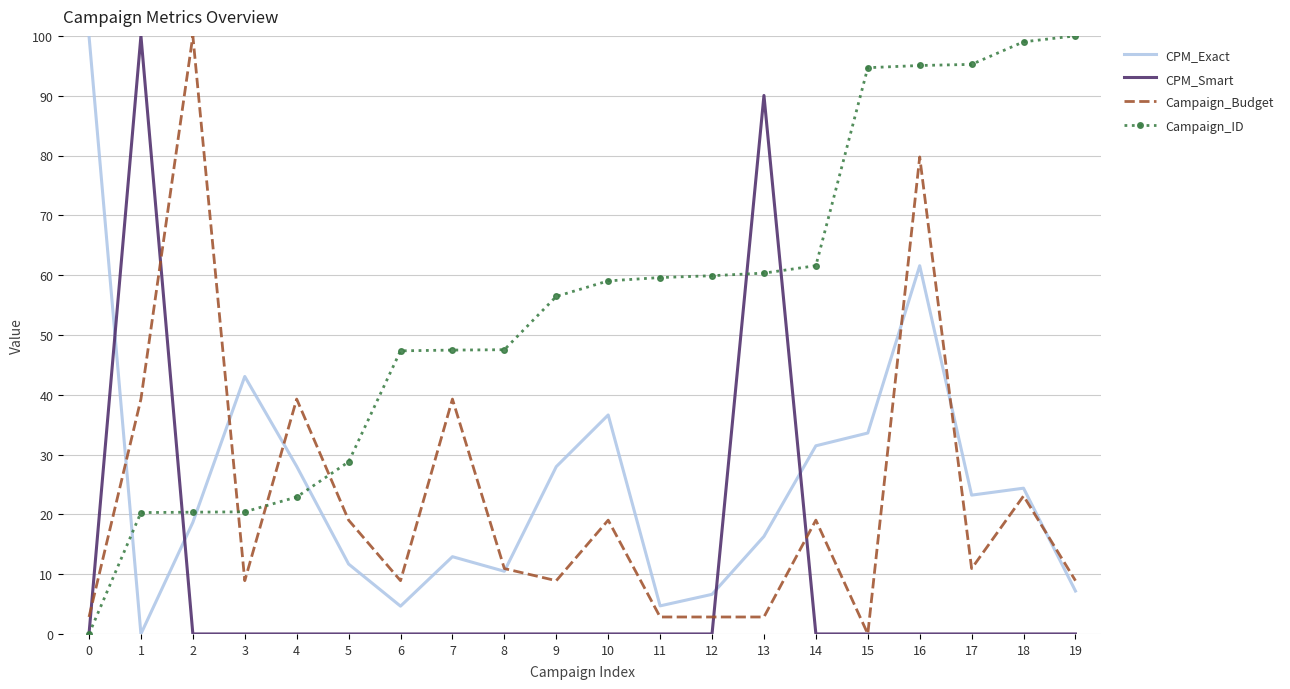

True or false: CPM_Exact and CPM_Smart intersect in this chart.

True